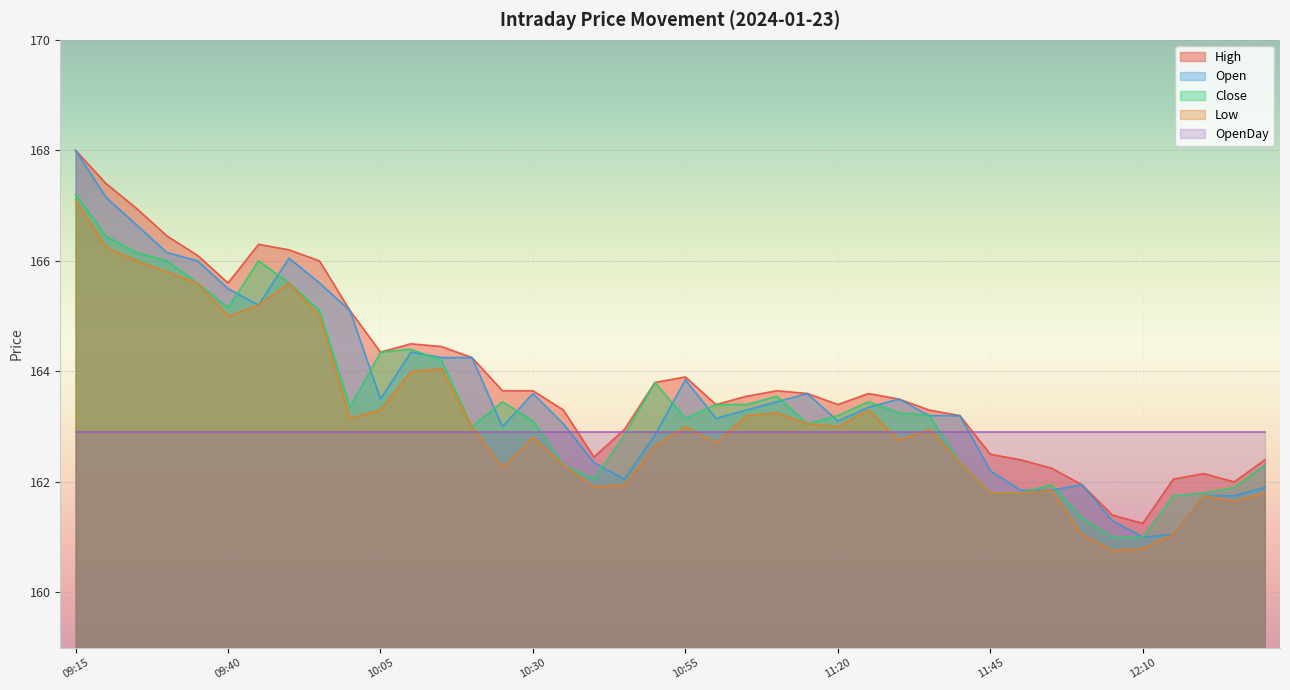

What is the average value of the Low series?

163.2